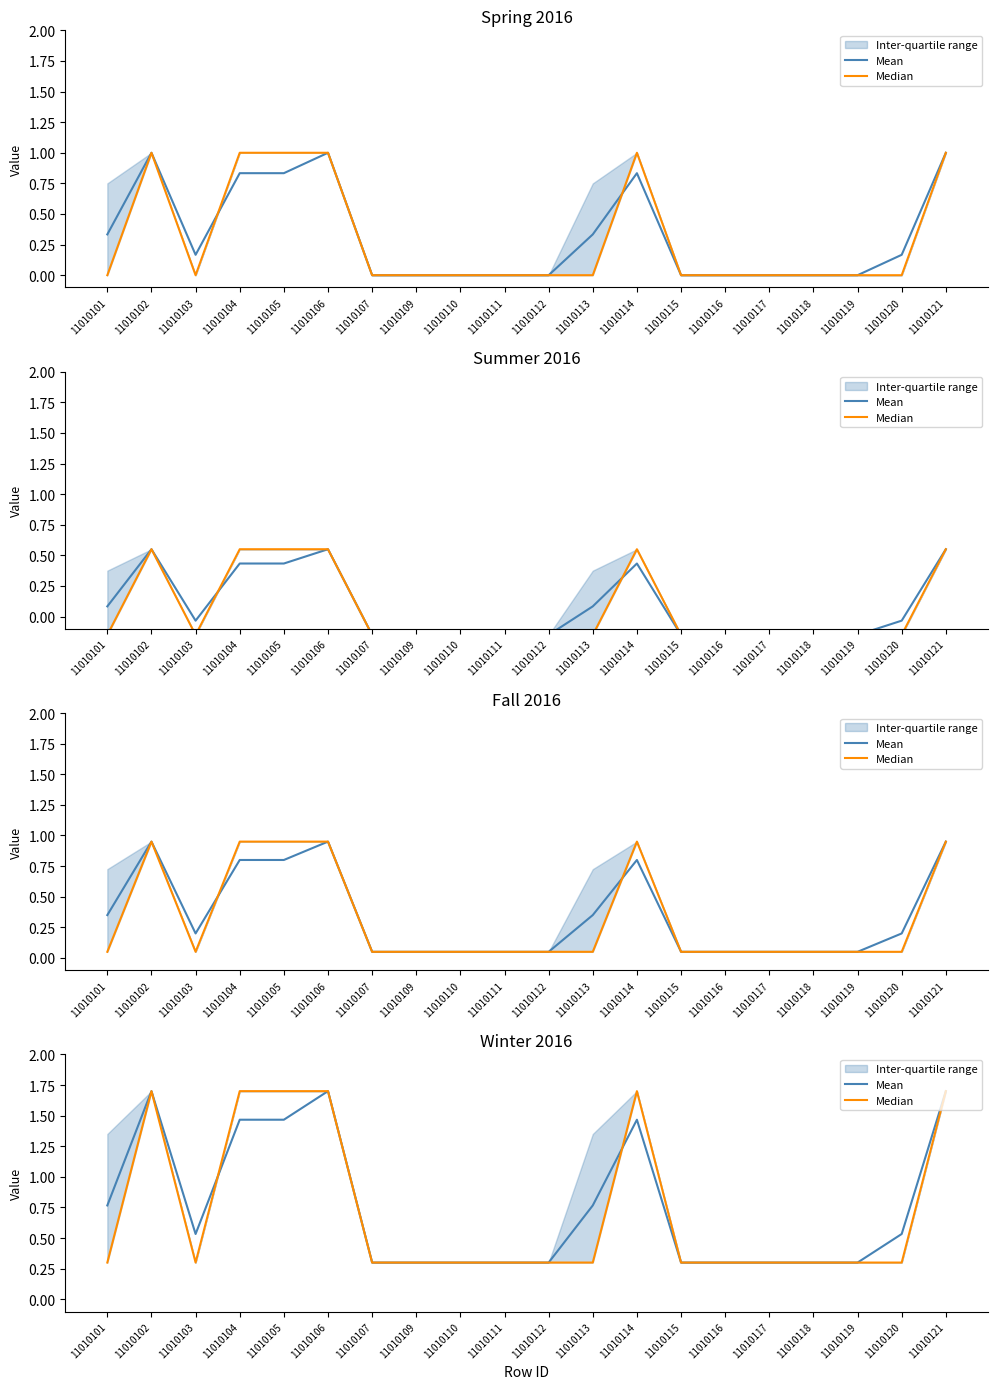

What is the difference between the second highest and second lowest values in the Mean series?

1.4